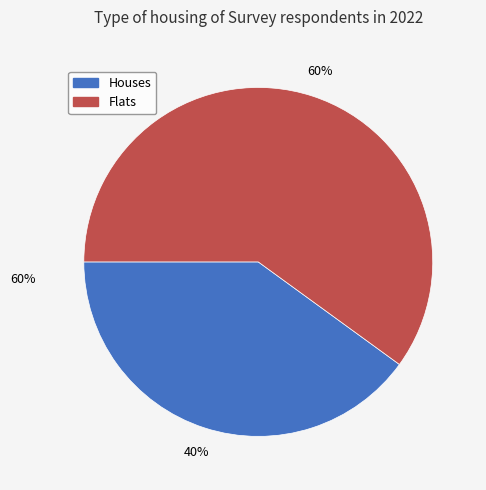

To the nearest percent, what is the difference between the largest and smallest slice percentages?

20%